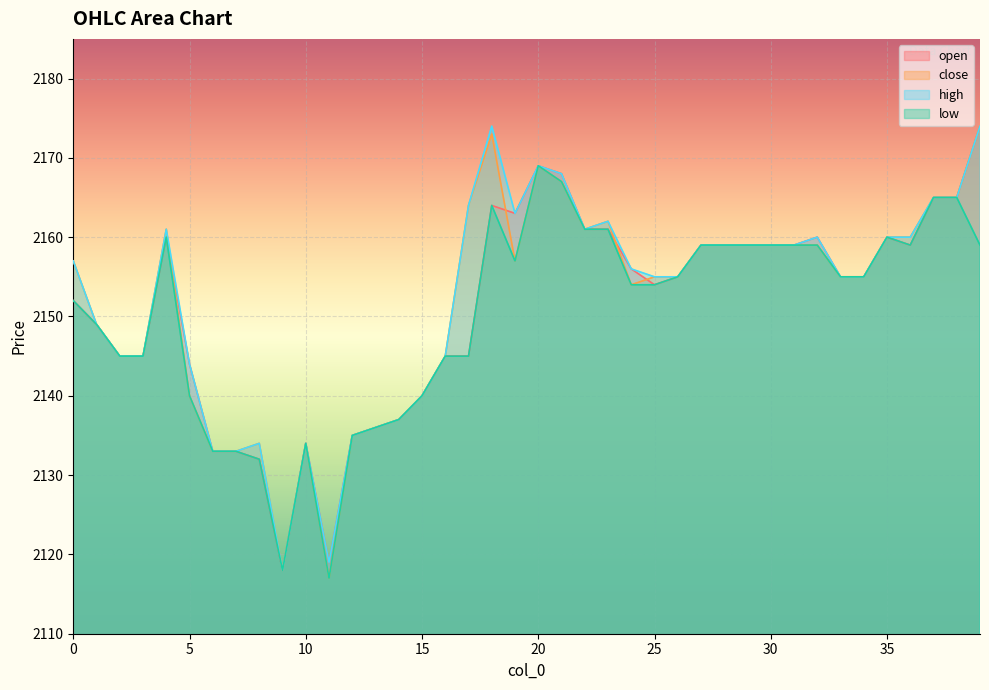

Between 20 and 23, which is larger?

20